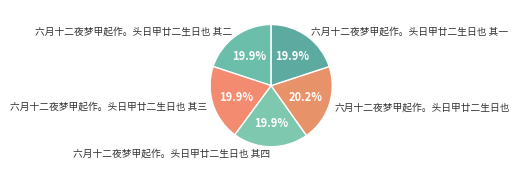

Does 六月十二夜梦甲起作。头日甲廿二生日也 其二 account for over 50% of the chart?

No